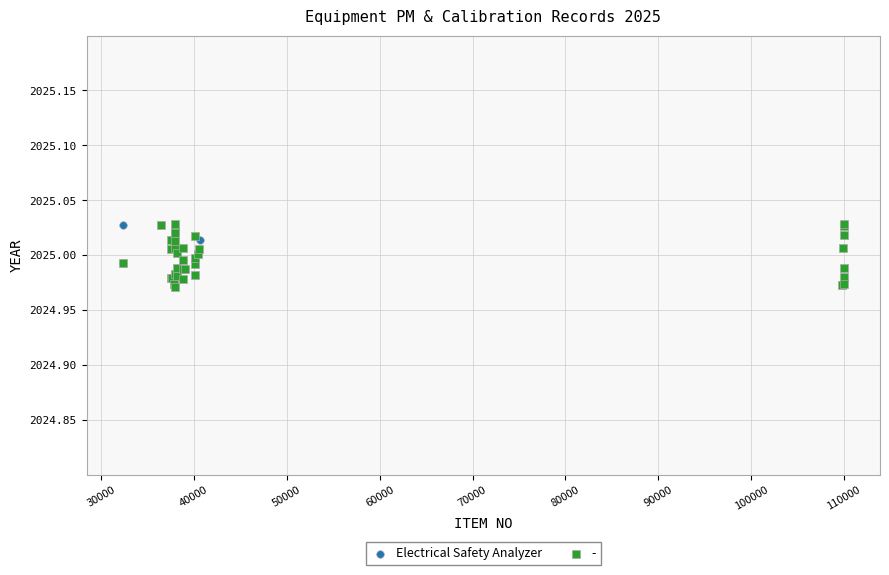

Which series has the largest Y range (max minus min)?

-